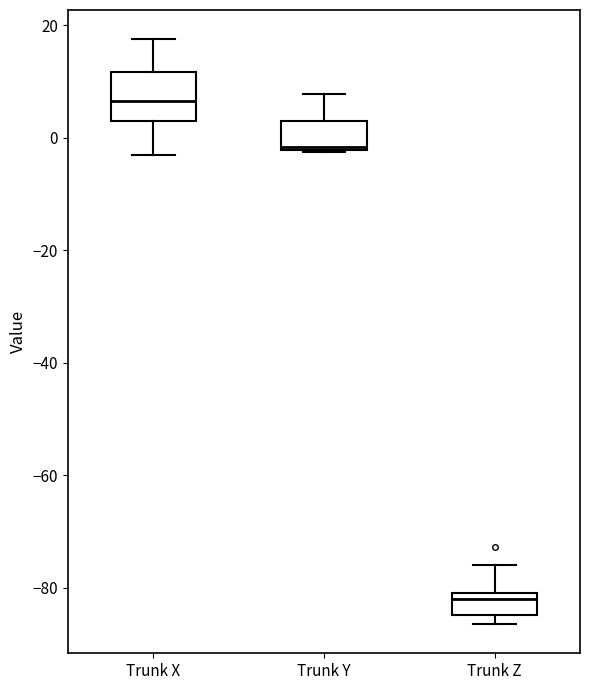

Reading left to right, read every box against the y-axis: the position of its median line, the range the box covers, and the ends of its whiskers. The values are not printed on the chart, so give them approximately, as read against the axis.

Trunk X: median 6, box 4 to 12, whiskers -2 to 18
Trunk Y: median -2, box -2 to 4, whiskers -2 to 8
Trunk Z: median -82, box -84 to -80, whiskers -86 to -76